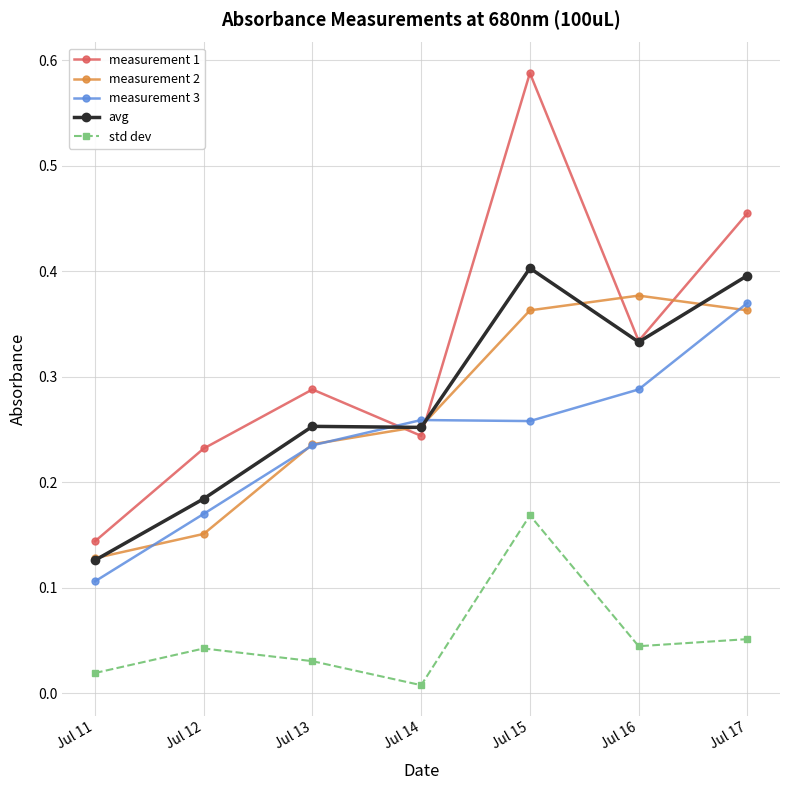

At which category does the chart reach its peak across all series?

Jul 15